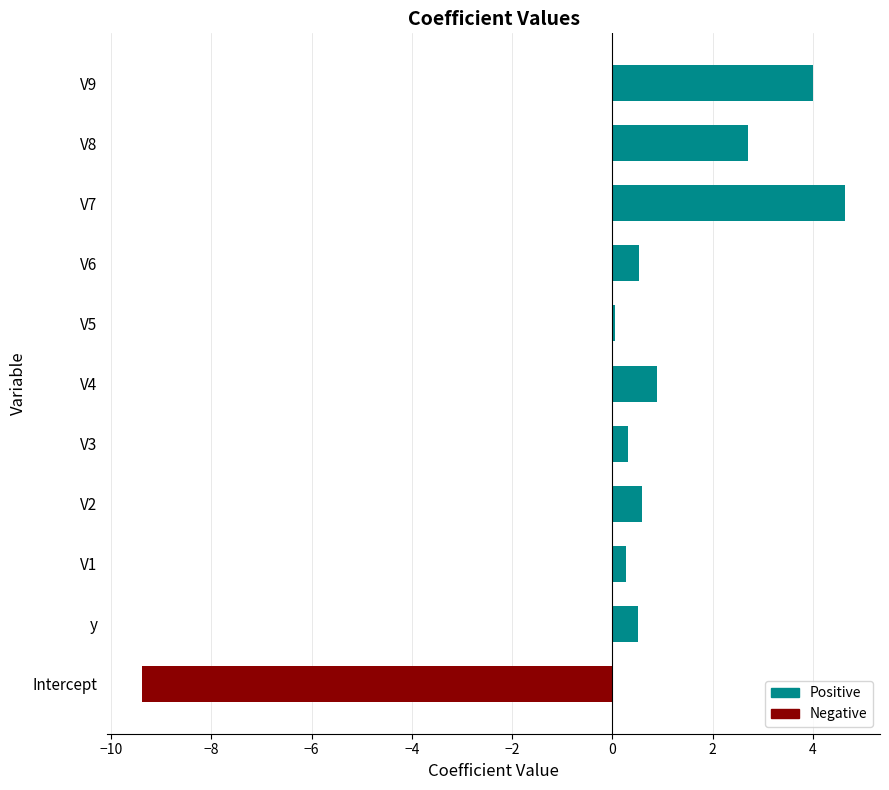

What is the ratio of the value at V7 to the value at V9?

1.2